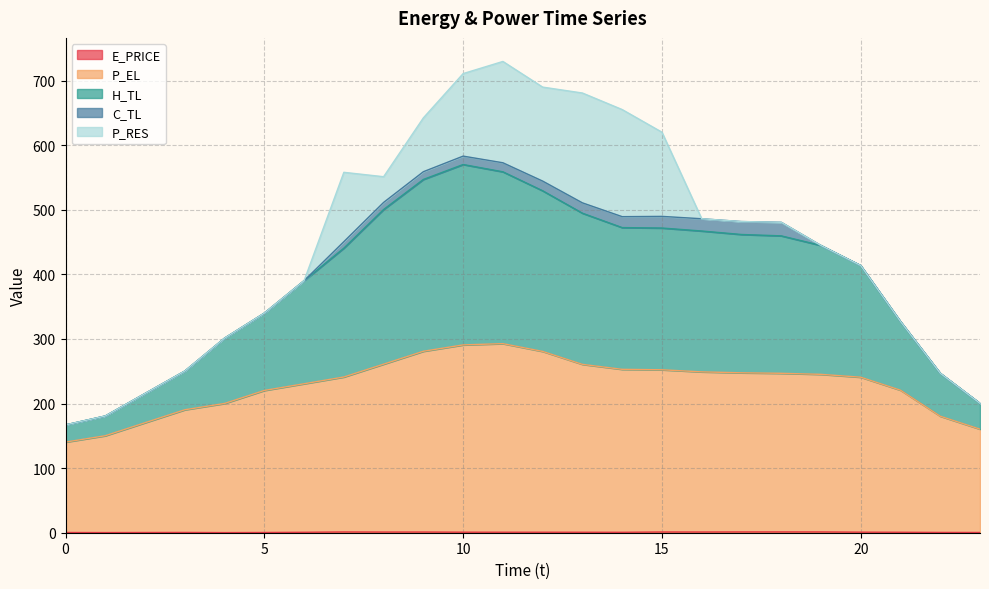

True or false: E_PRICE and H_TL intersect in this chart.

False